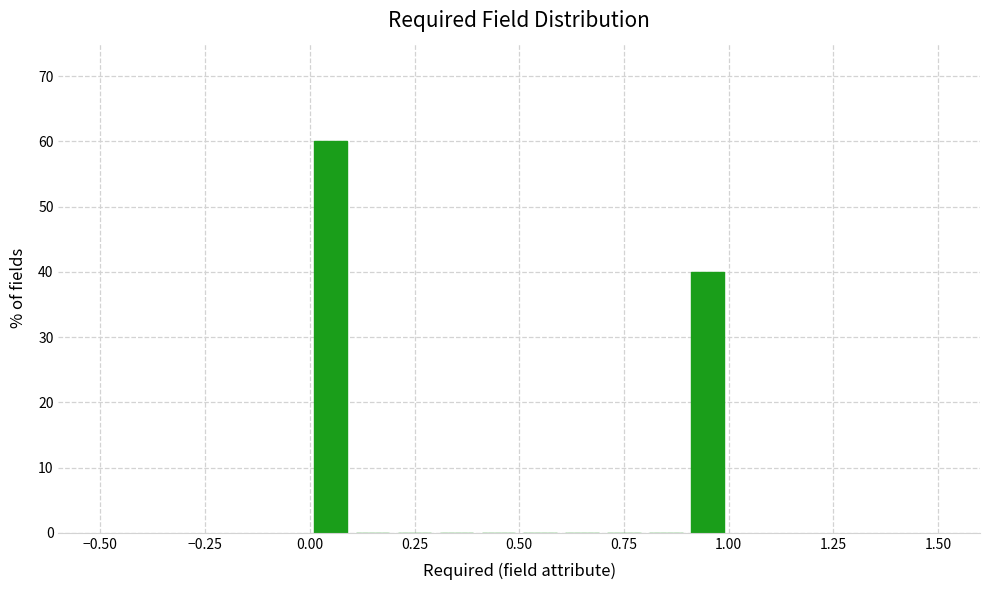

Read against the x-axis, roughly where is the centre of the tallest bar?

0.05